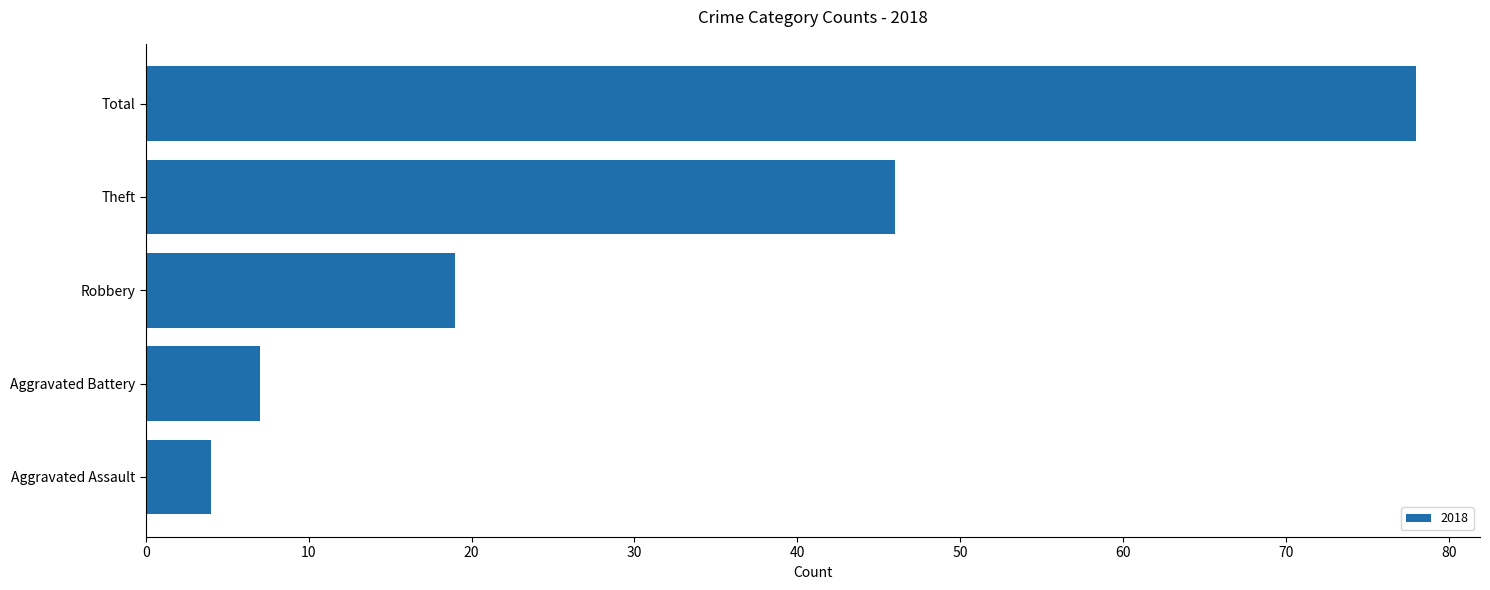

Between Total and Theft, which is larger?

Total